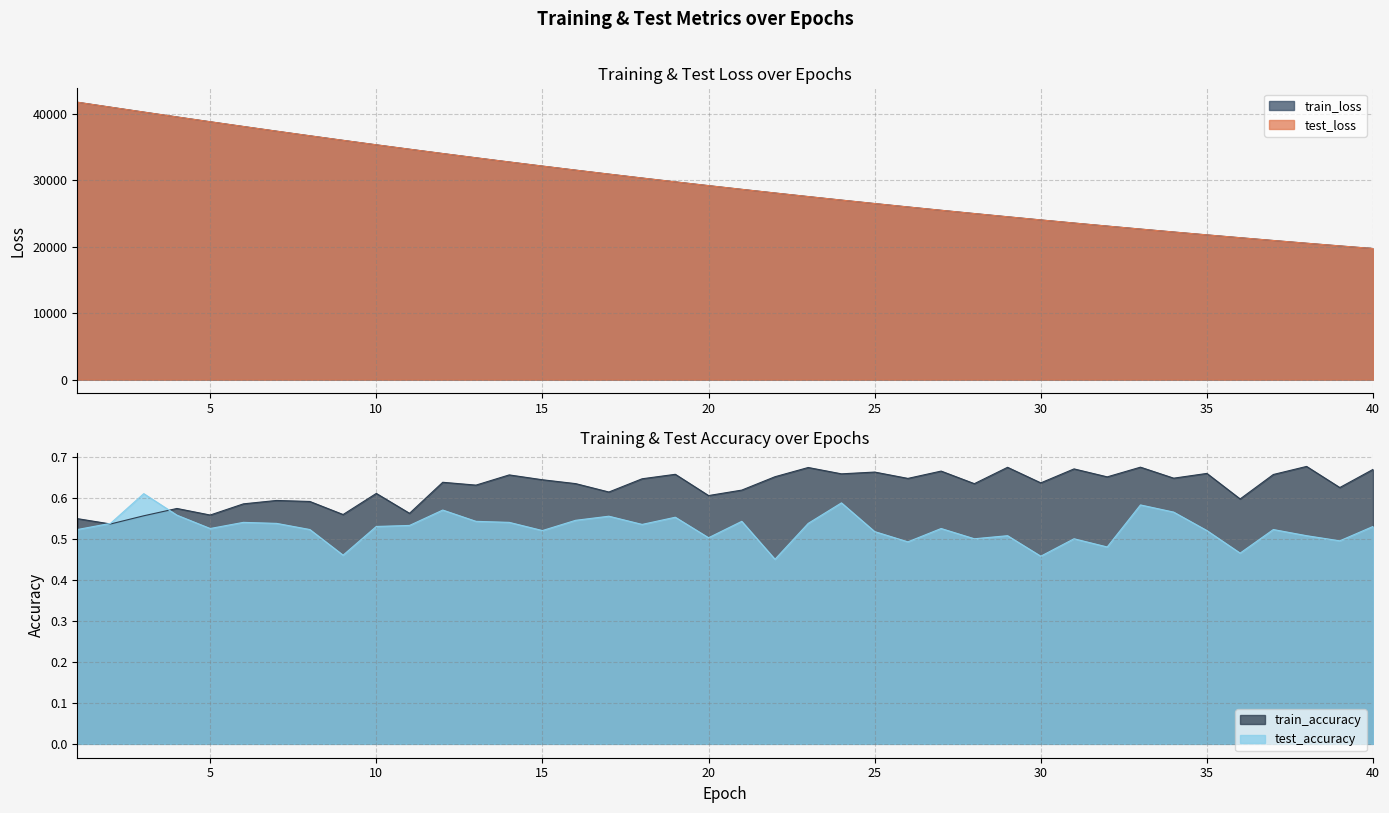

Which label corresponds to the smallest value in the chart?

22